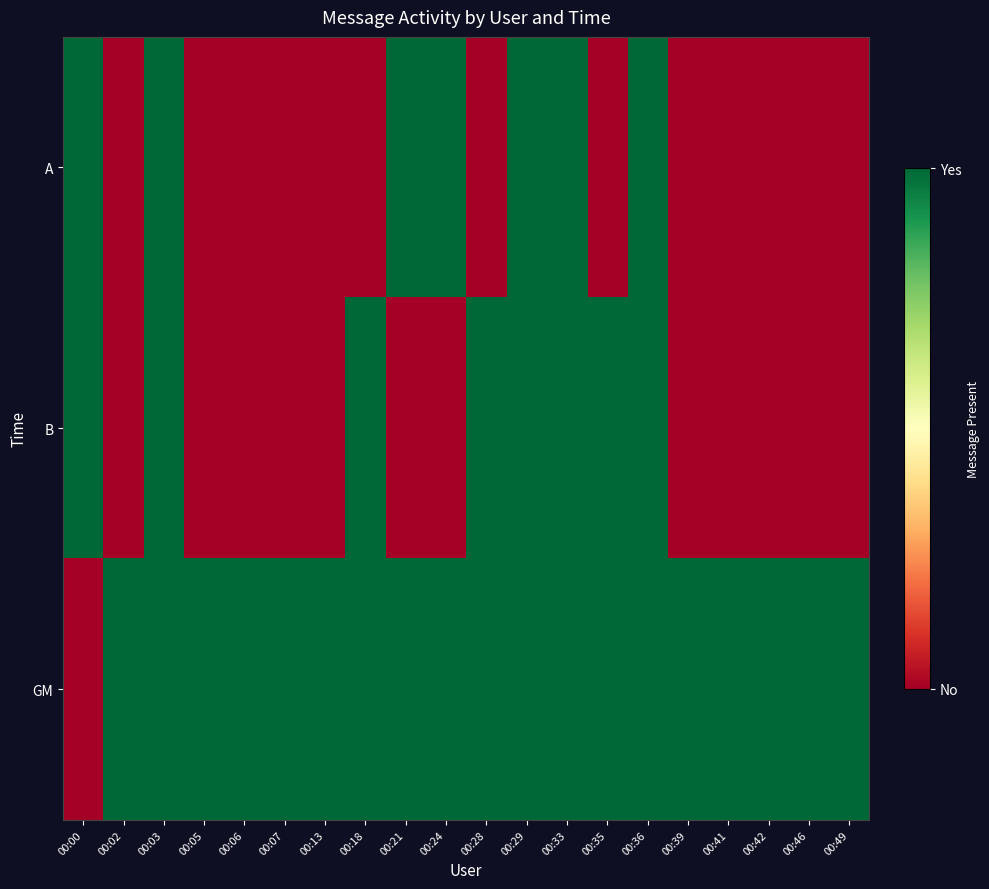

Reading left to right, transcribe all the data shown in this chart.

A: 00:00=1	00:02=0	00:03=1	00:05=0	00:06=0	00:07=0	00:13=0	00:18=0	00:21=1	00:24=1	00:28=0	00:29=1	00:33=1	00:35=0	00:36=1	00:39=0	00:41=0	00:42=0	00:46=0	00:49=0
B: 00:00=1	00:02=0	00:03=1	00:05=0	00:06=0	00:07=0	00:13=0	00:18=1	00:21=0	00:24=0	00:28=1	00:29=1	00:33=1	00:35=1	00:36=1	00:39=0	00:41=0	00:42=0	00:46=0	00:49=0
GM: 00:00=0	00:02=1	00:03=1	00:05=1	00:06=1	00:07=1	00:13=1	00:18=1	00:21=1	00:24=1	00:28=1	00:29=1	00:33=1	00:35=1	00:36=1	00:39=1	00:41=1	00:42=1	00:46=1	00:49=1